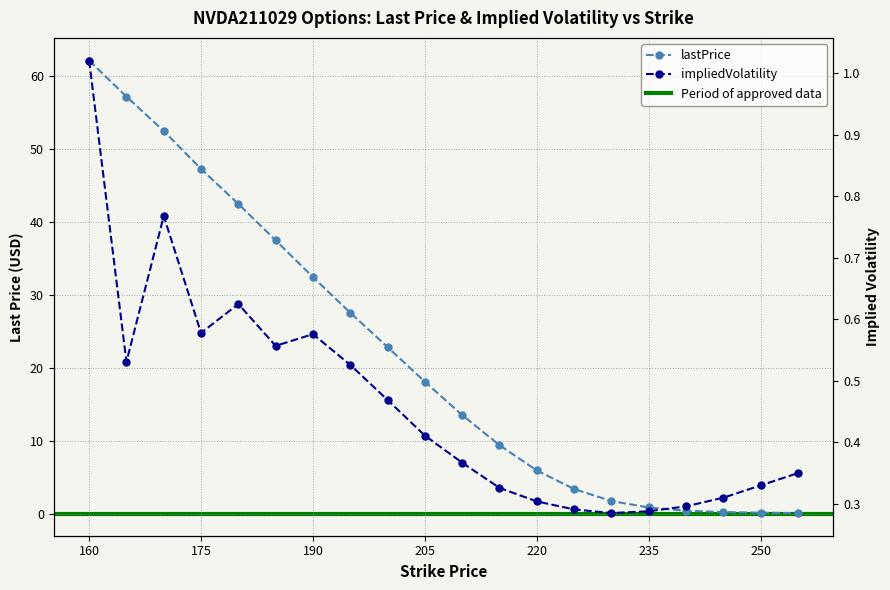

List the labels in order of lastPrice value, largest first.

160, 165, 170, 175, 180, 185, 190, 195, 200, 205, 210, 215, 220, 225, 230, 235, 240, 245, 250, 255